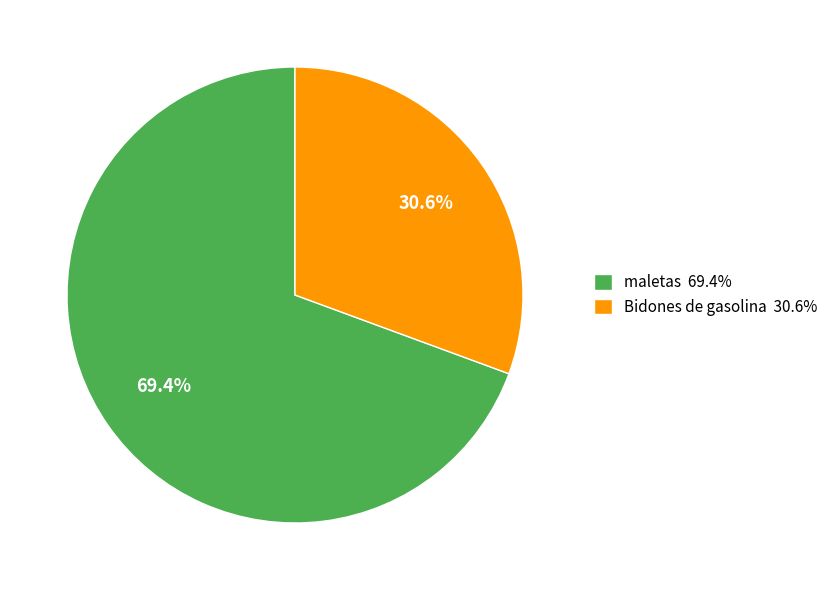

Is it true that Bidones de gasolina is 31% of the pie?

True